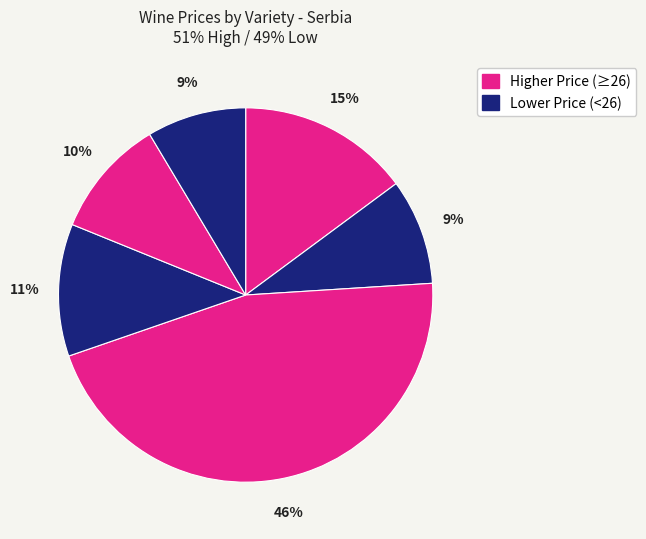

How many slices are in this pie chart?

6